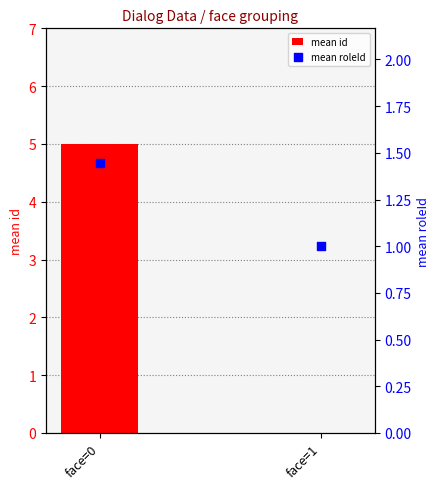

At which category is the sum across all series the highest?

face=0